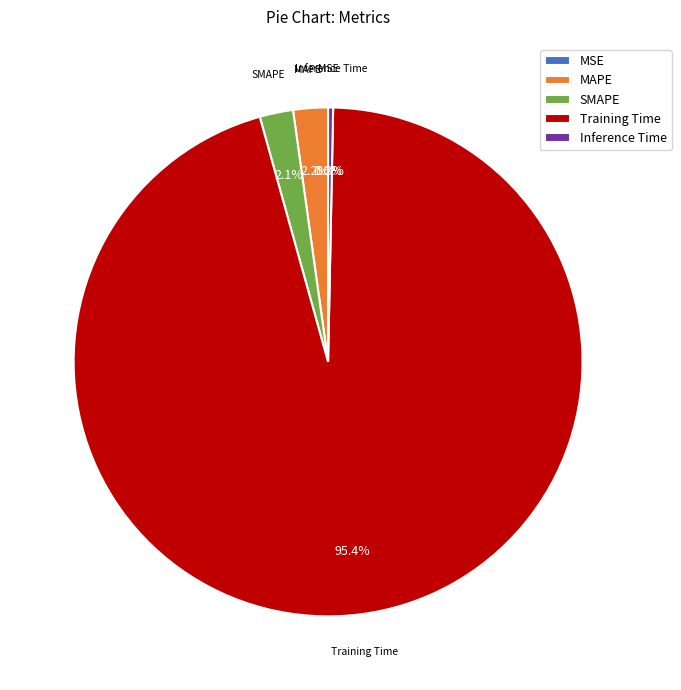

Which slice represents more than half of the pie?

Training Time